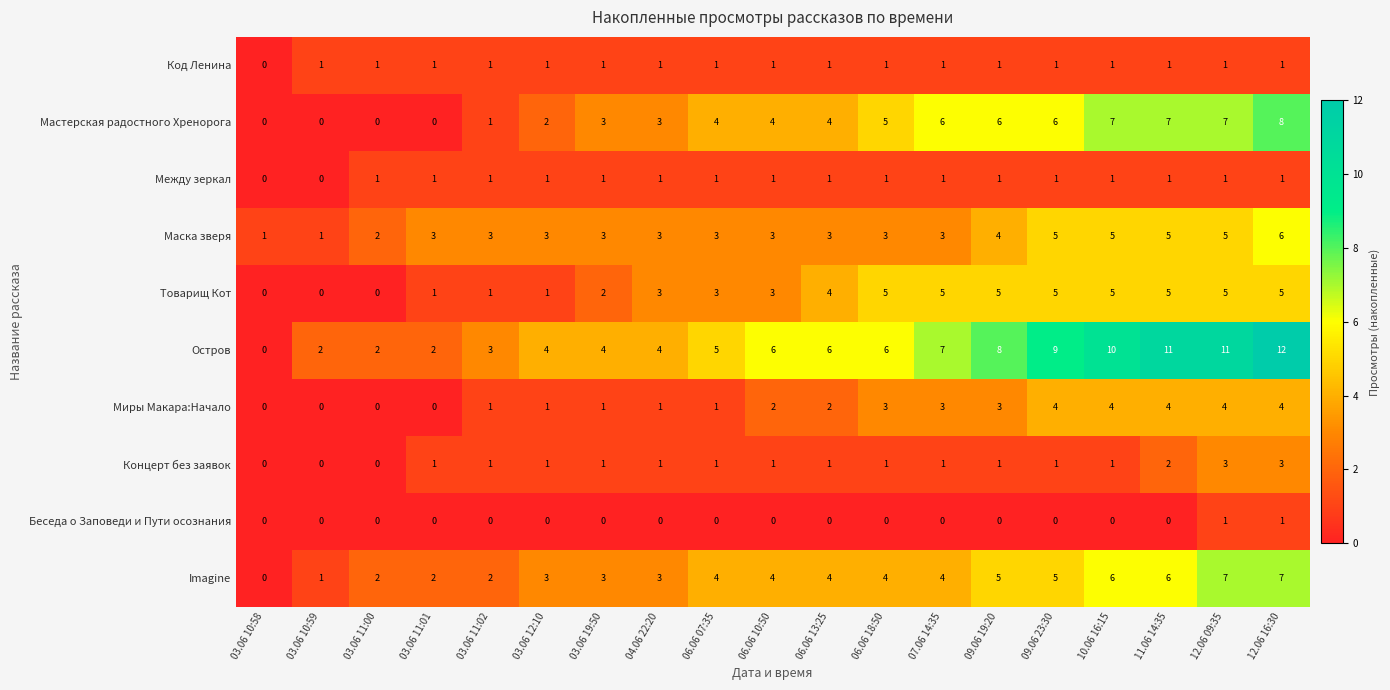

Which series has the largest total across all categories?

Остров